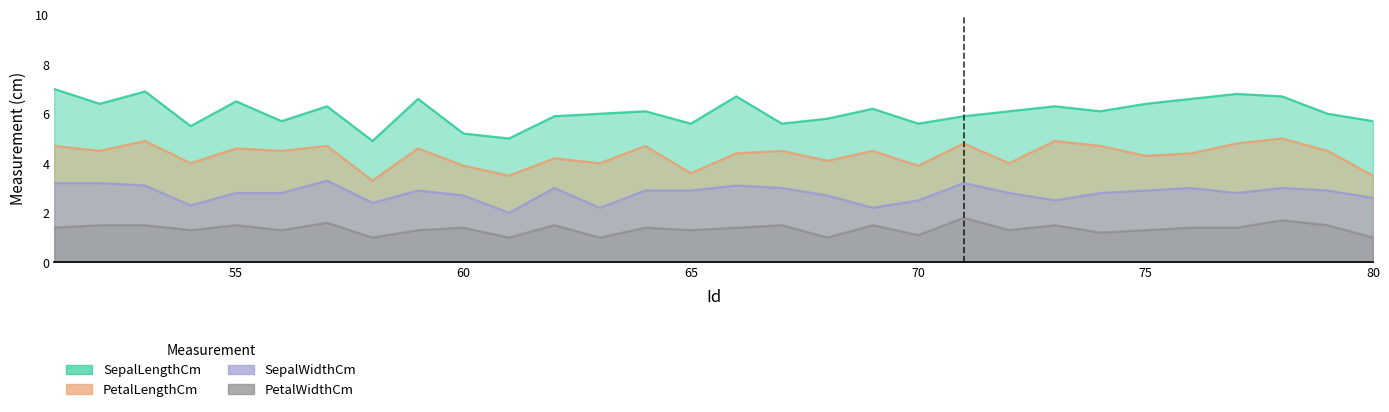

Reading left to right, transcribe all the data shown in this chart.

SepalLengthCm: 7.0	6.4	6.9	5.5	6.5	5.7	6.3	4.9	6.6	5.2	5.0	5.9	6.0	6.1	5.6	6.7	5.6	5.8	6.2	5.6	5.9	6.1	6.3	6.1	6.4	6.6	6.8	6.7	6.0	5.7
PetalLengthCm: 4.7	4.5	4.9	4.0	4.6	4.5	4.7	3.3	4.6	3.9	3.5	4.2	4.0	4.7	3.6	4.4	4.5	4.1	4.5	3.9	4.8	4.0	4.9	4.7	4.3	4.4	4.8	5.0	4.5	3.5
SepalWidthCm: 3.2	3.2	3.1	2.3	2.8	2.8	3.3	2.4	2.9	2.7	2.0	3.0	2.2	2.9	2.9	3.1	3.0	2.7	2.2	2.5	3.2	2.8	2.5	2.8	2.9	3.0	2.8	3.0	2.9	2.6
PetalWidthCm: 1.4	1.5	1.5	1.3	1.5	1.3	1.6	1.0	1.3	1.4	1.0	1.5	1.0	1.4	1.3	1.4	1.5	1.0	1.5	1.1	1.8	1.3	1.5	1.2	1.3	1.4	1.4	1.7	1.5	1.0